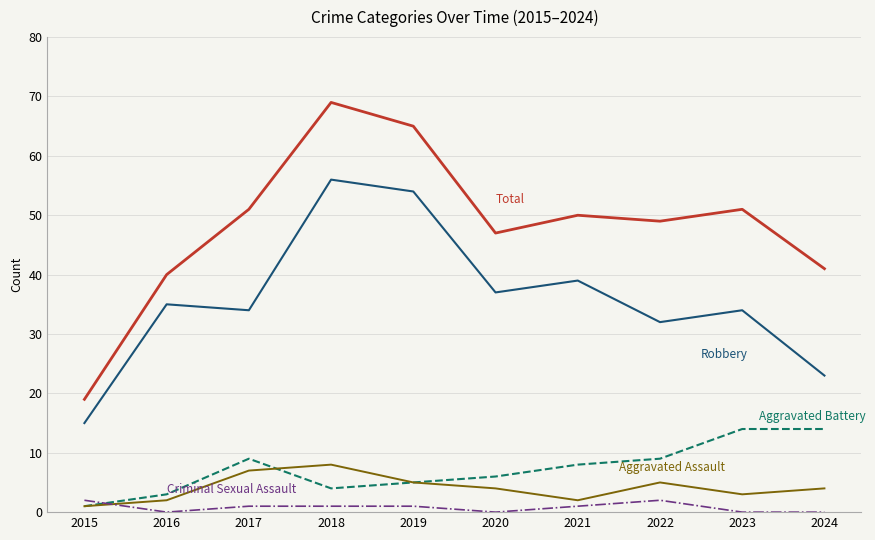

What is the greatest value displayed?

69